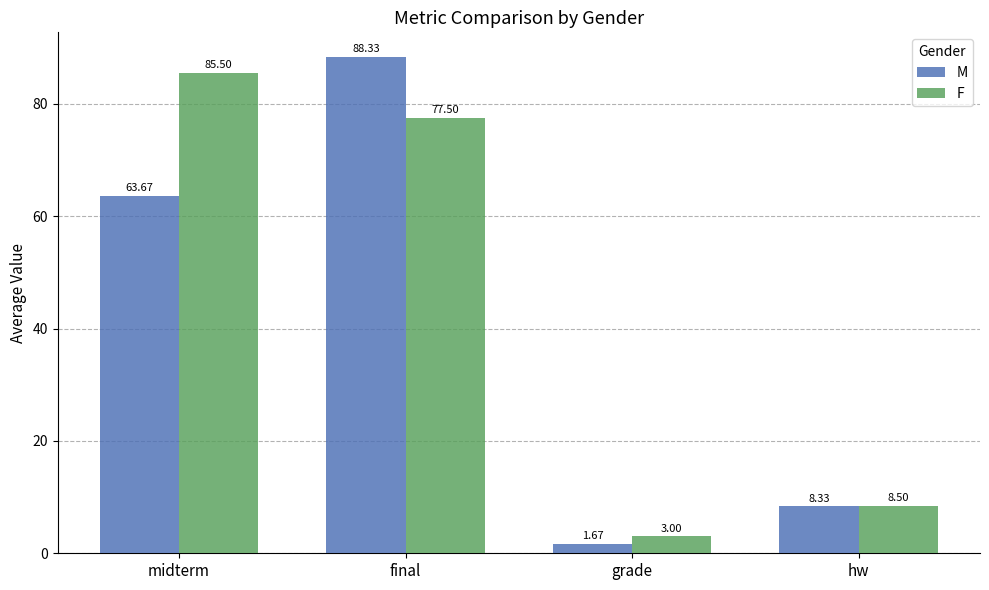

Where is M nearest to the value 45?

midterm